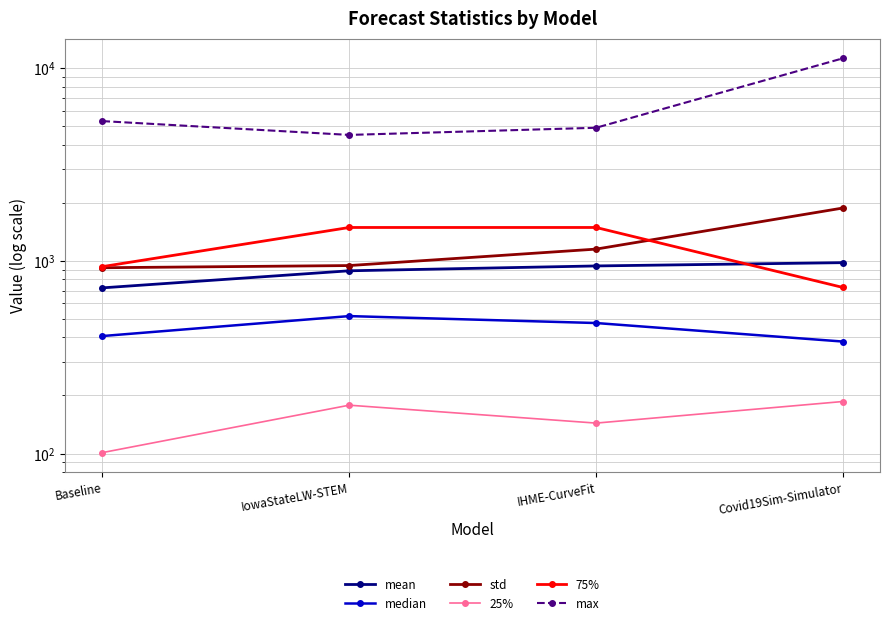

What is the label of the 1st point from the left?

Baseline